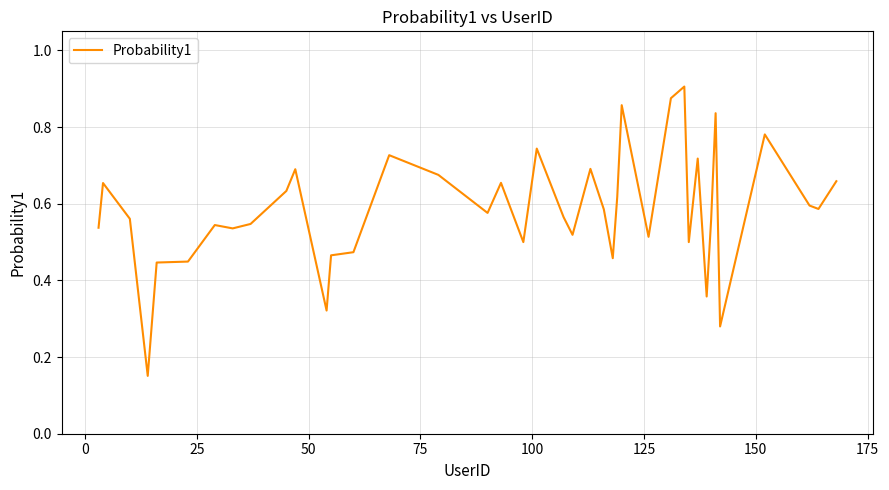

How many lines are shown in the chart?

1